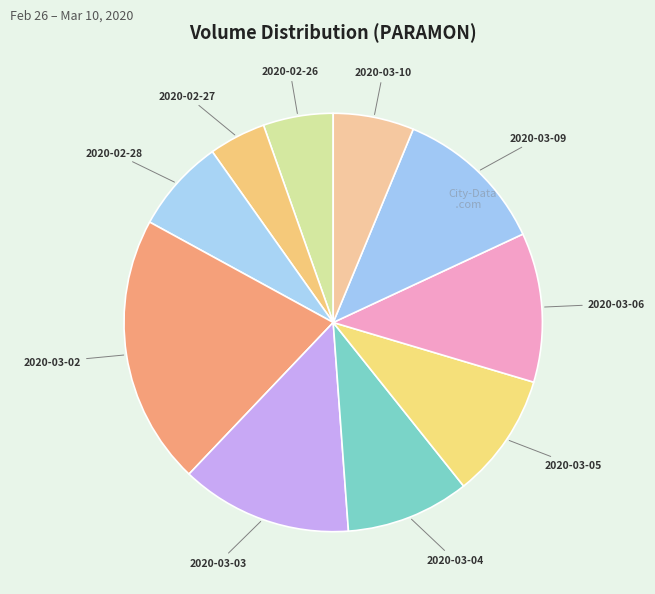

Do 2020-03-04 and 2020-03-10 together represent more than half of the pie?

No